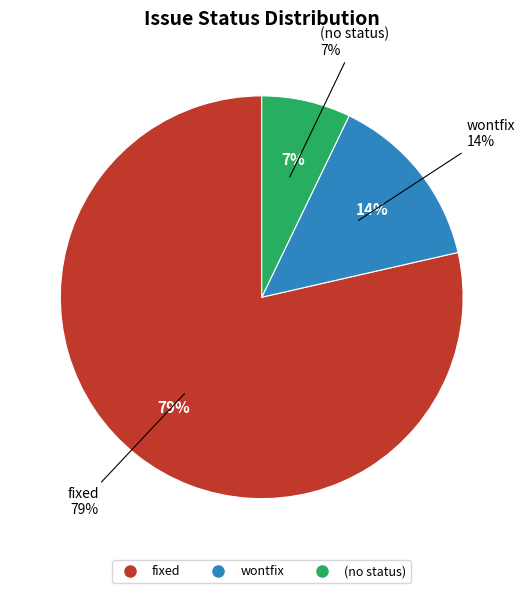

Which has a higher value, fixed or ?

fixed